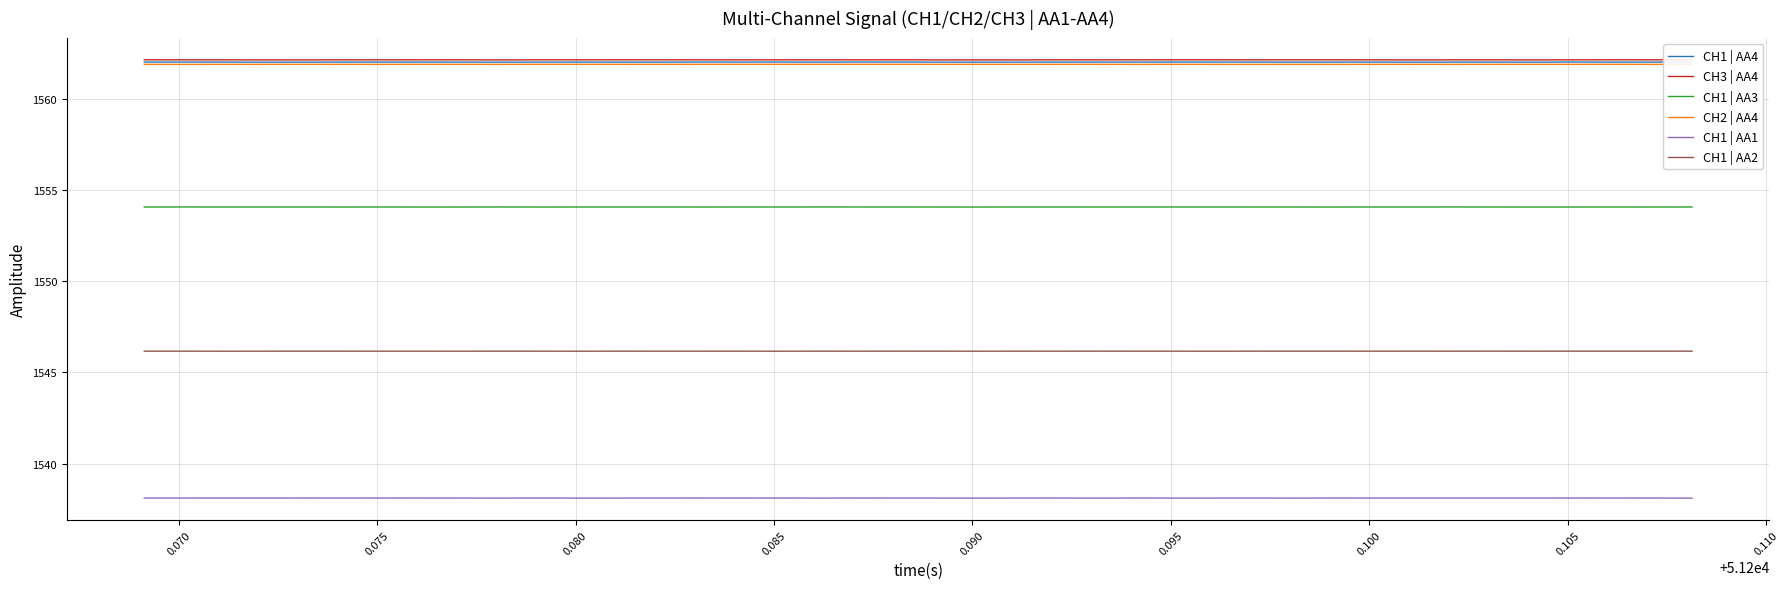

True or false: CH3 | AA4 and CH1 | AA2 intersect in this chart.

False